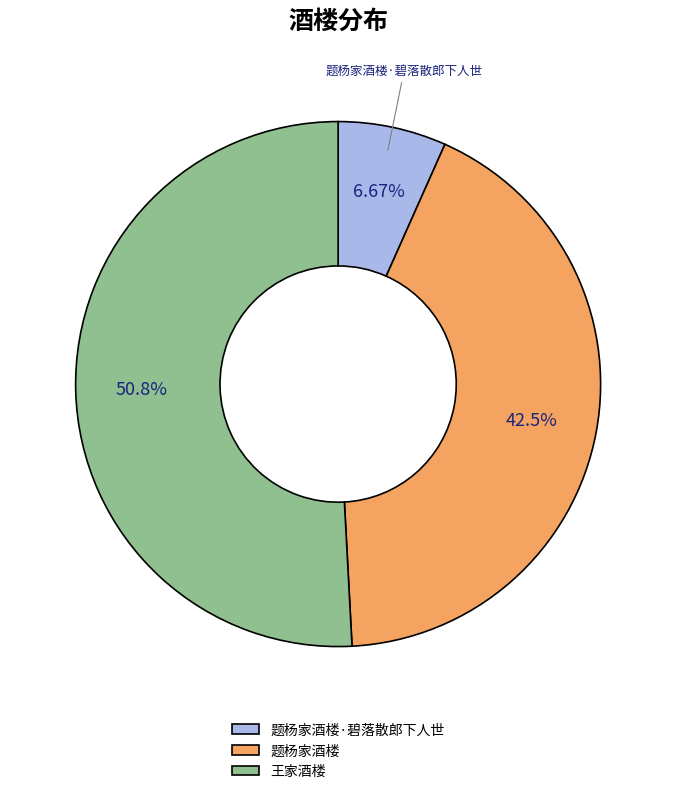

To the nearest percent, what portion does 王家酒楼 represent?

51%